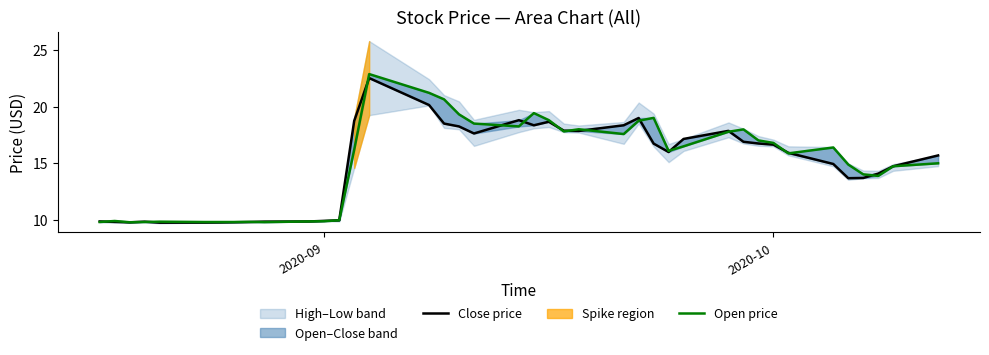

In Close price, how many points are lower than both neighbors (excluding endpoints)?

7